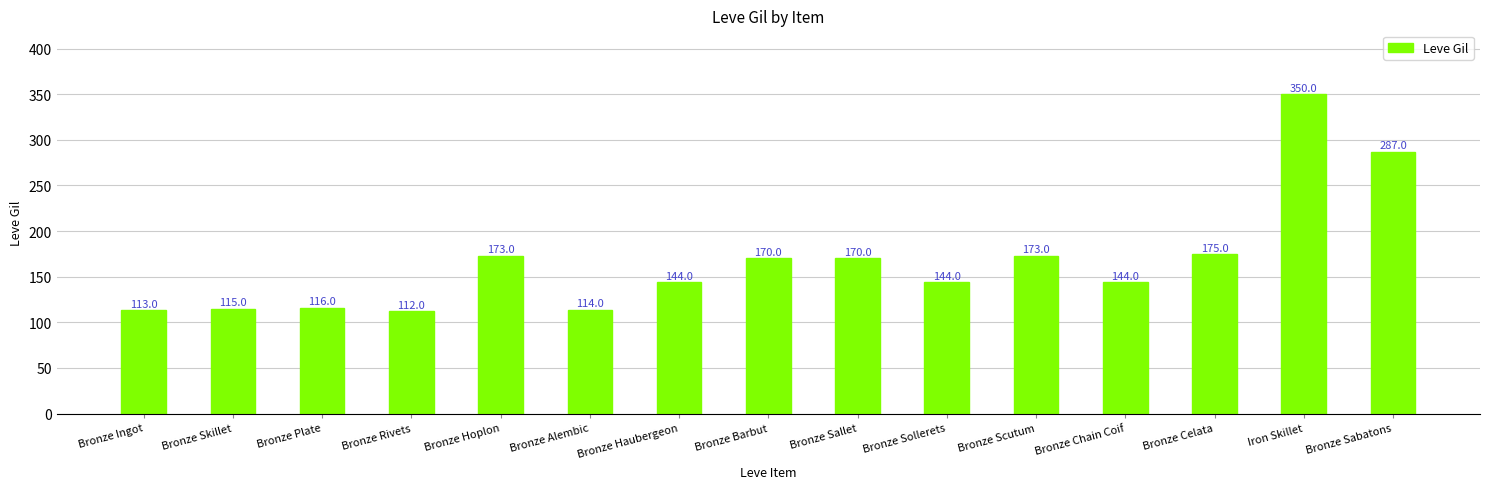

How many bars are there in total?

15